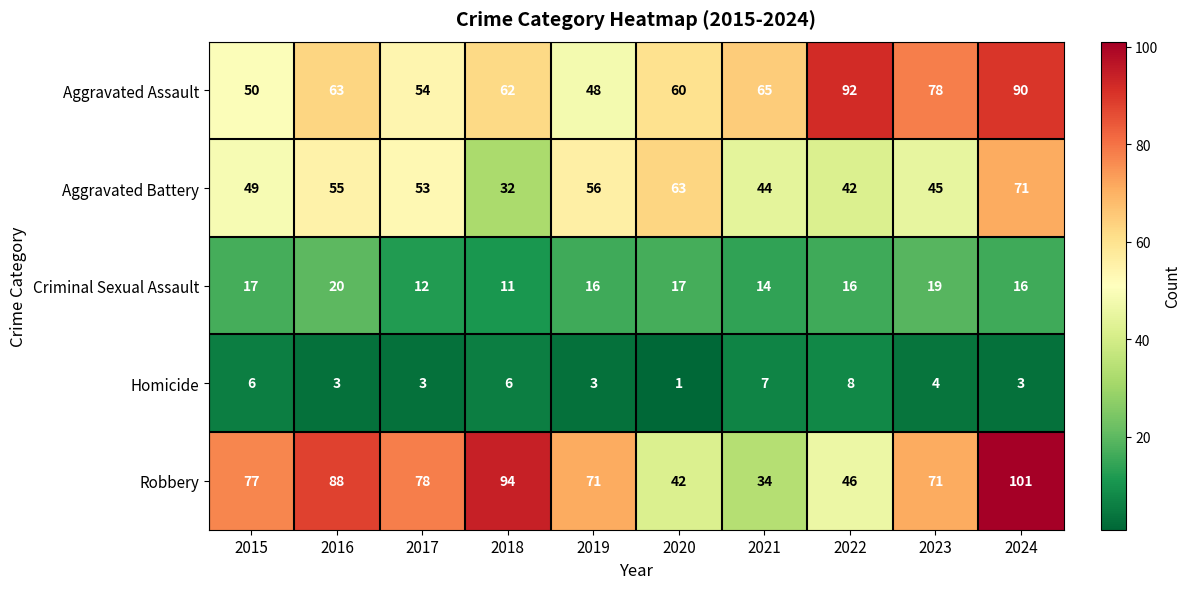

What is the approximate value of Criminal Sexual Assault at 2023?

19